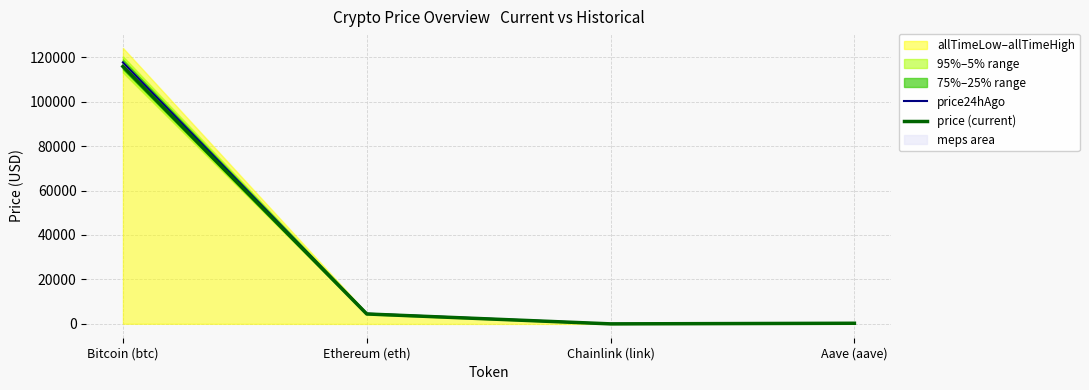

What is the minimum value shown in the chart?

23.5